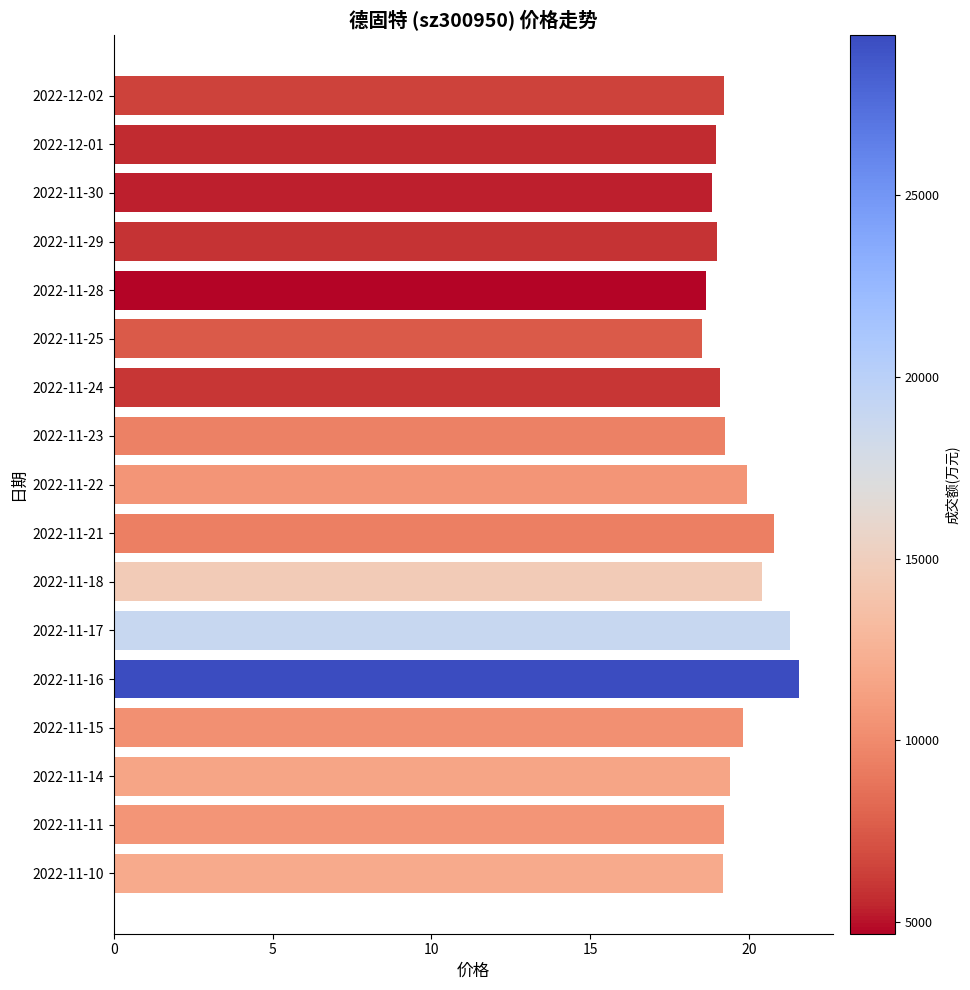

True or false: the data shows 26.4 at 2022-11-10.

False